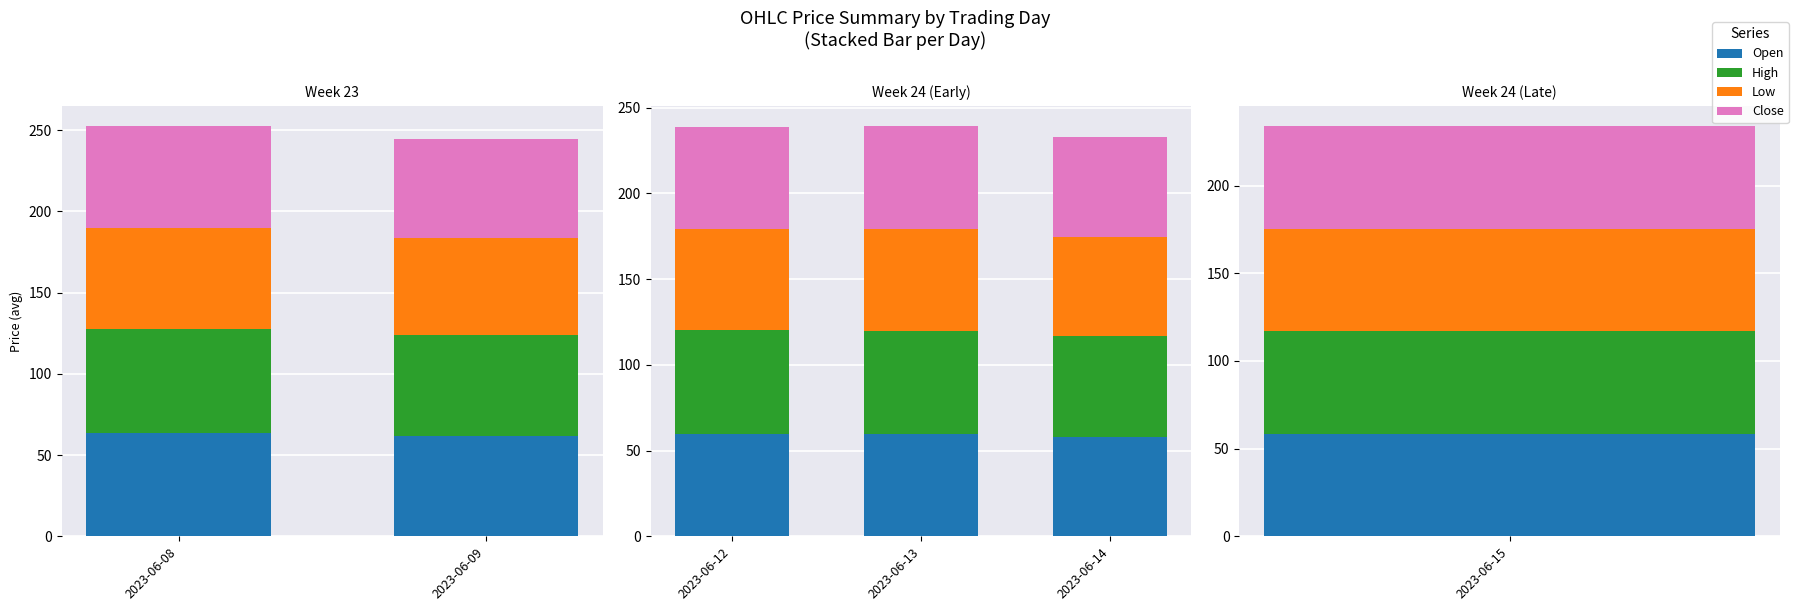

The value of Low at 2023-06-13 is 59.5. True or false?

True